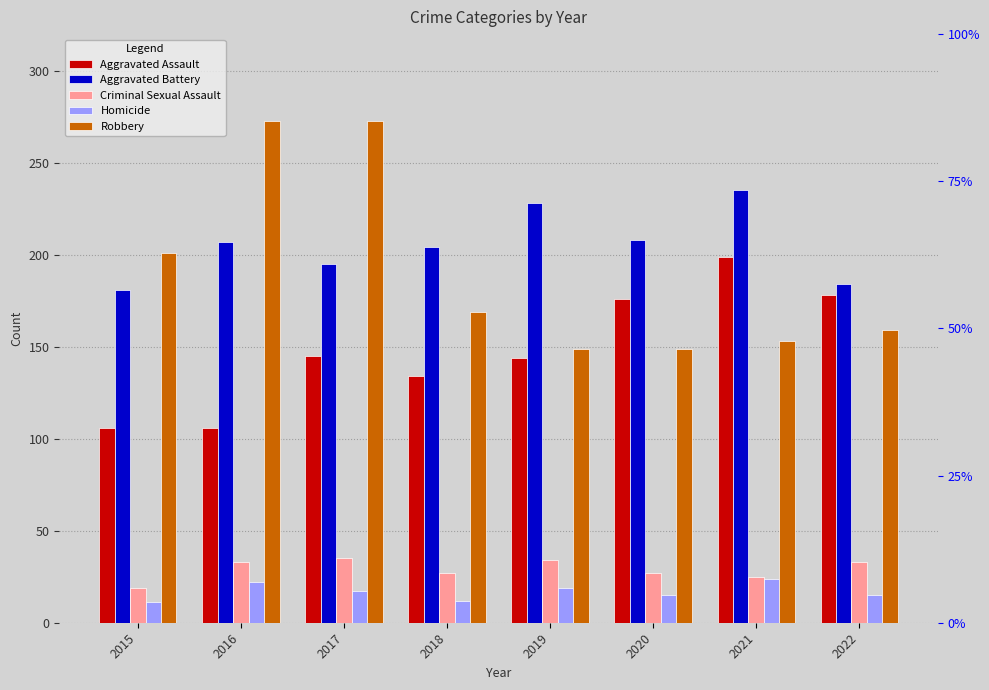

Where does the Aggravated Assault series first go above 145?

2020